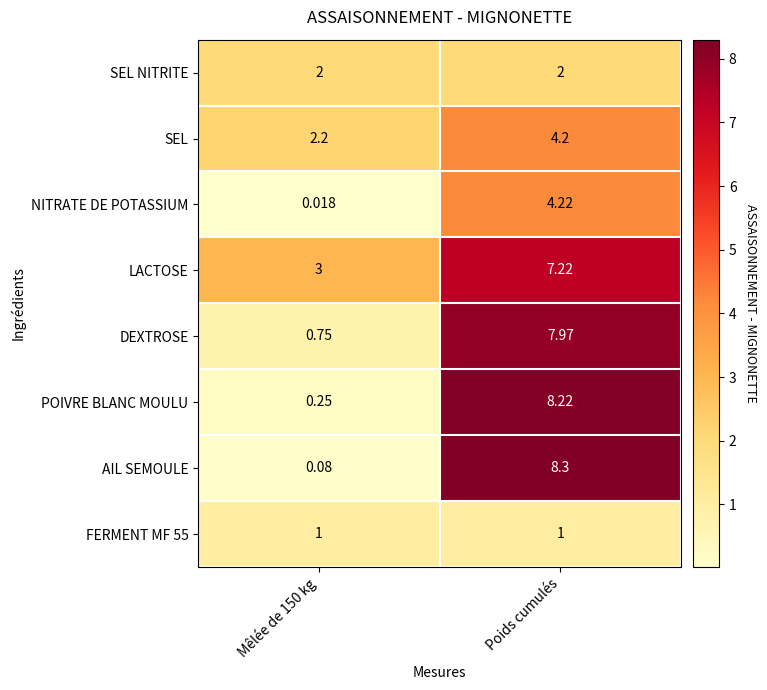

Which series has the widest spread of values?

AIL SEMOULE